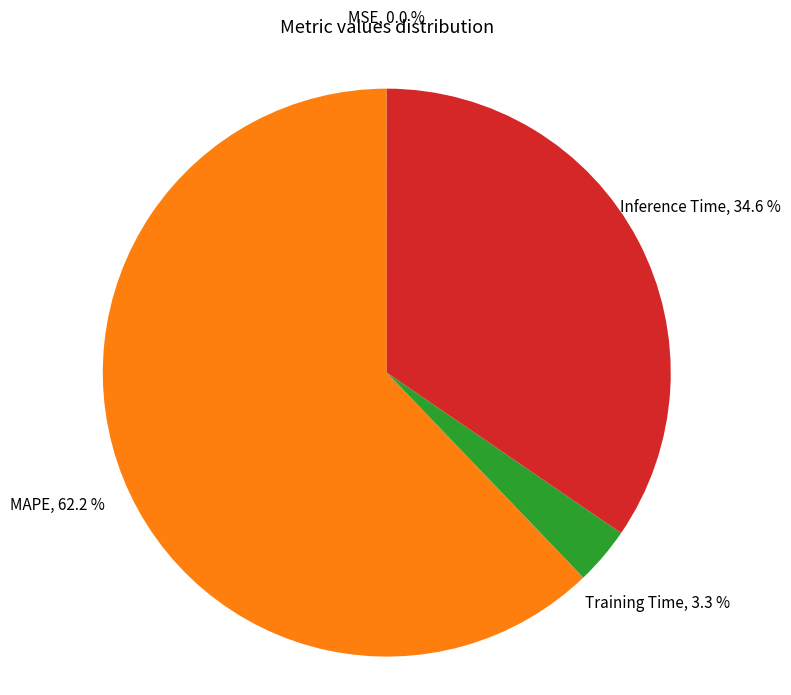

What is the majority slice?

MAPE